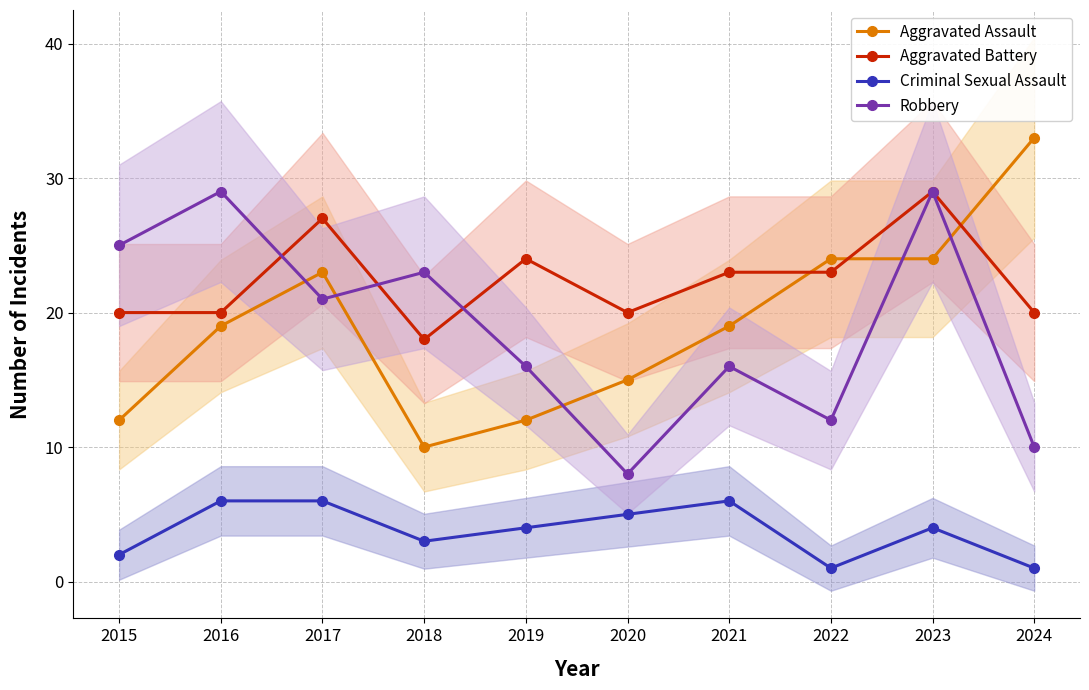

Is it true that Robbery equals 16 at 2021?

True